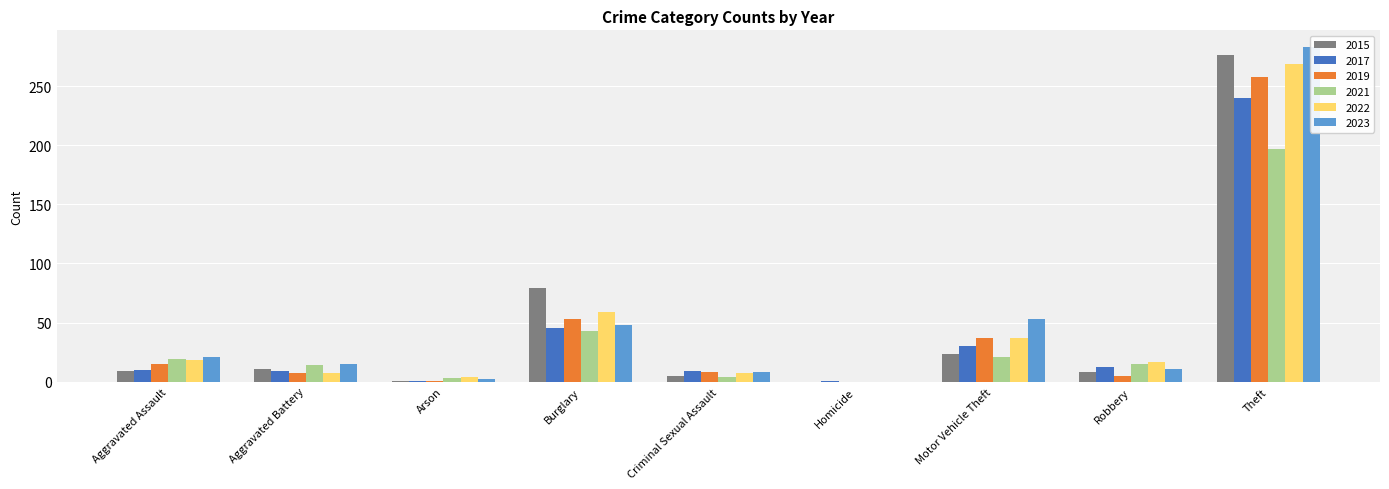

Count the number of categories in the chart.

9